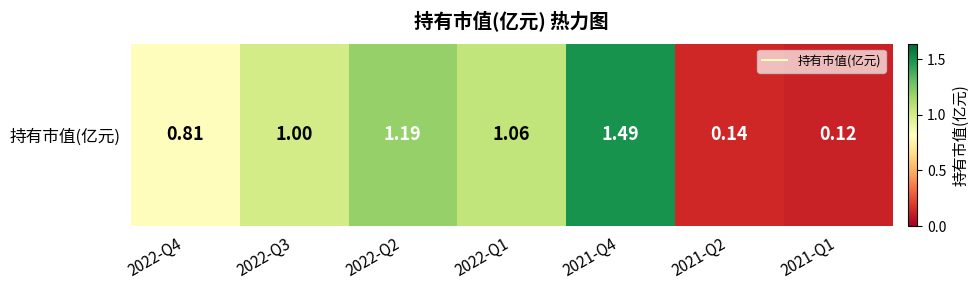

How many categories are shown in the chart?

7